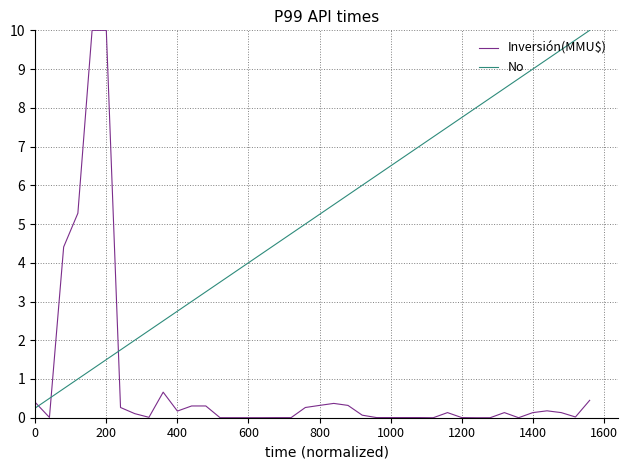

Which series ends up on top after the final intersection of No and Inversión(MMU$)?

No